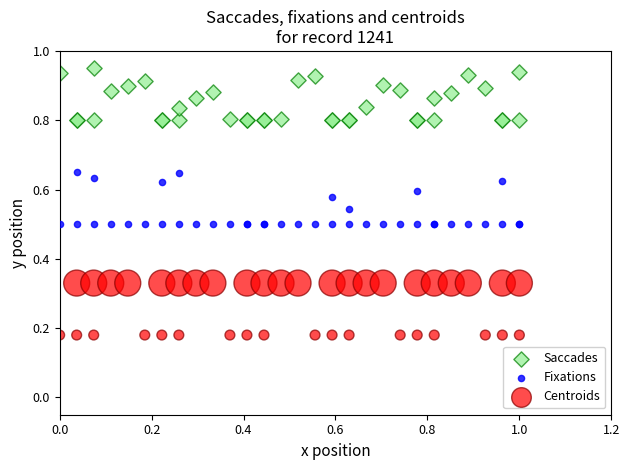

Which series contains the lowest Y value?

Centroids